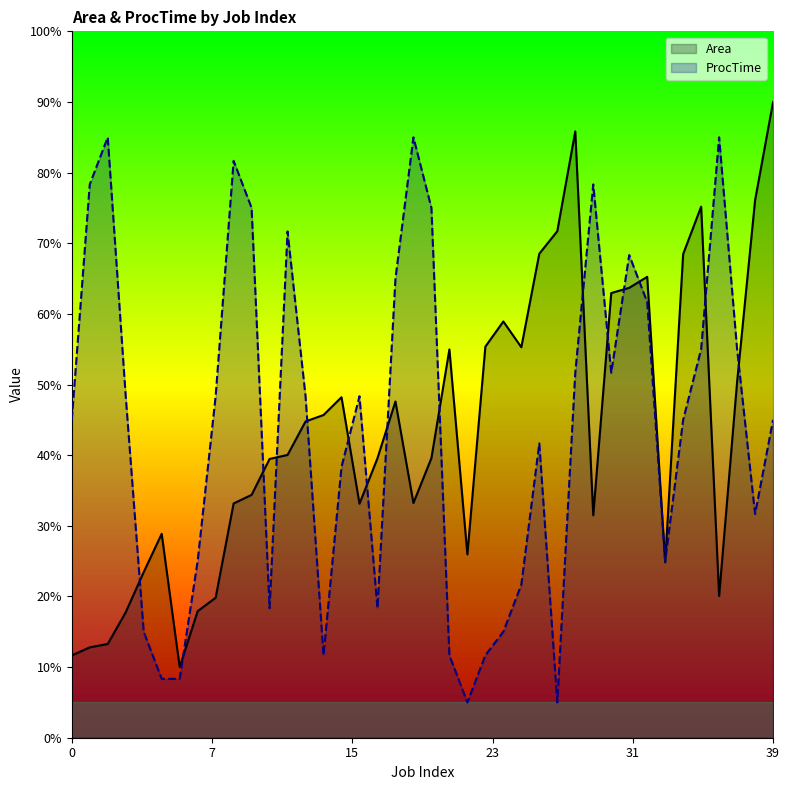

How many interior local valleys does the Area series have?

8